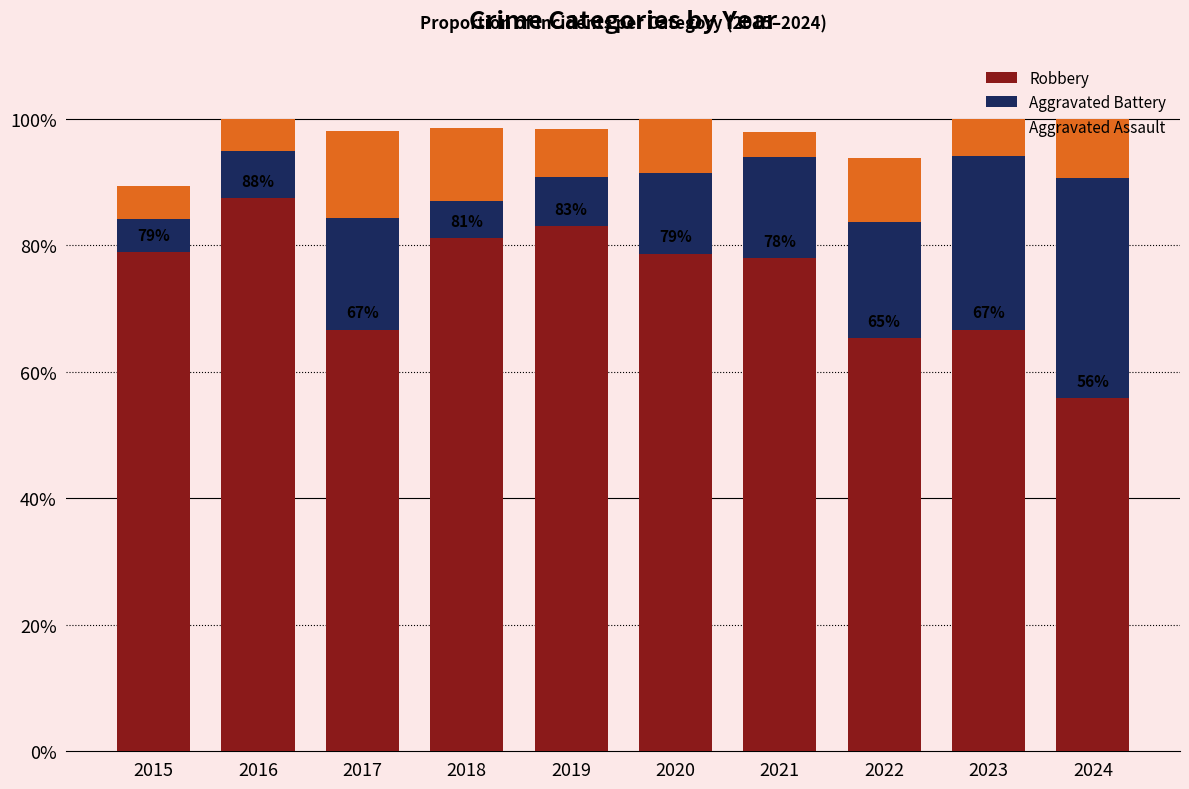

Are the bars horizontal?

No